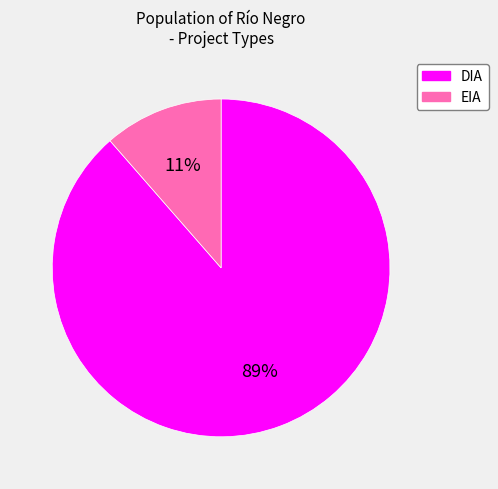

Combined, do DIA and EIA account for over 50%?

Yes